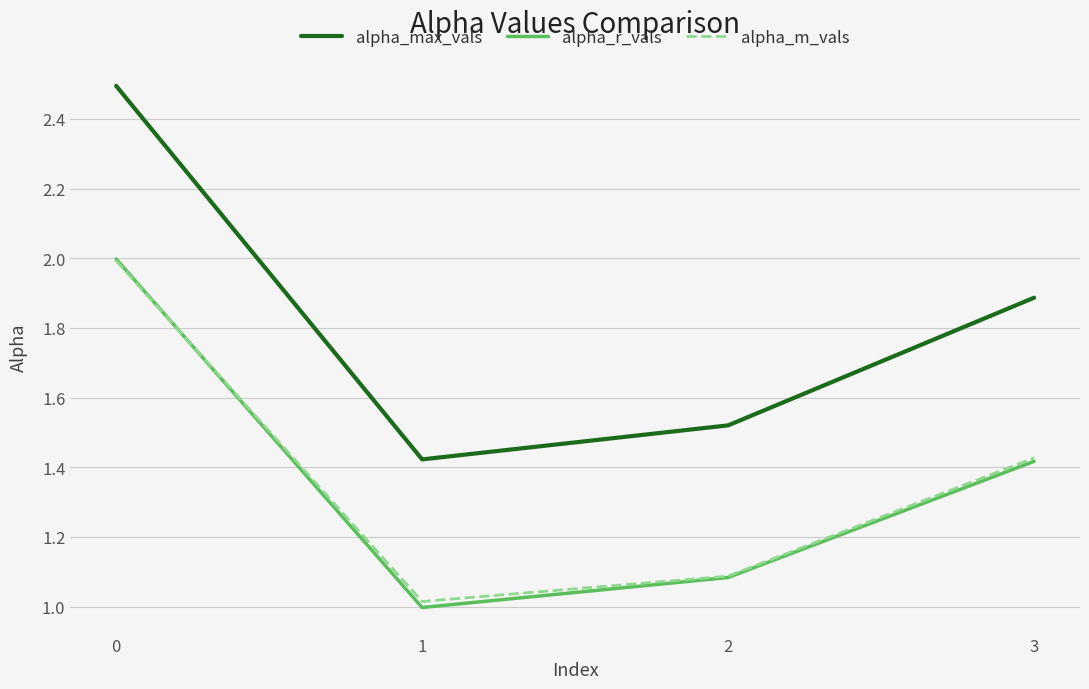

Where is alpha_r_vals nearest to the value 1?

1